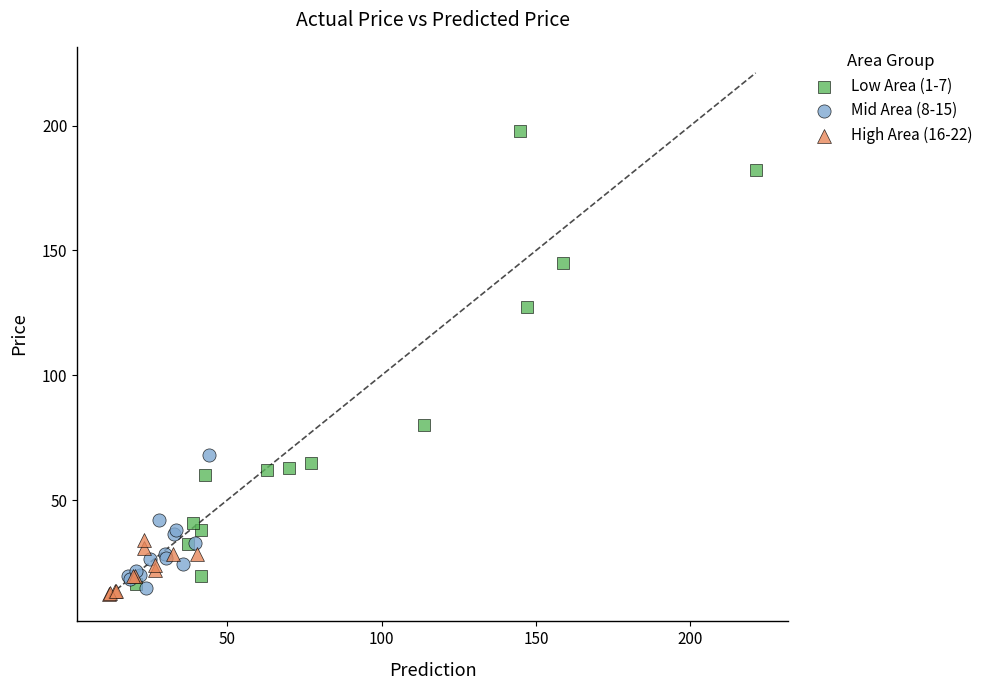

Which series has the widest spread of Y values?

Low Area (1-7)